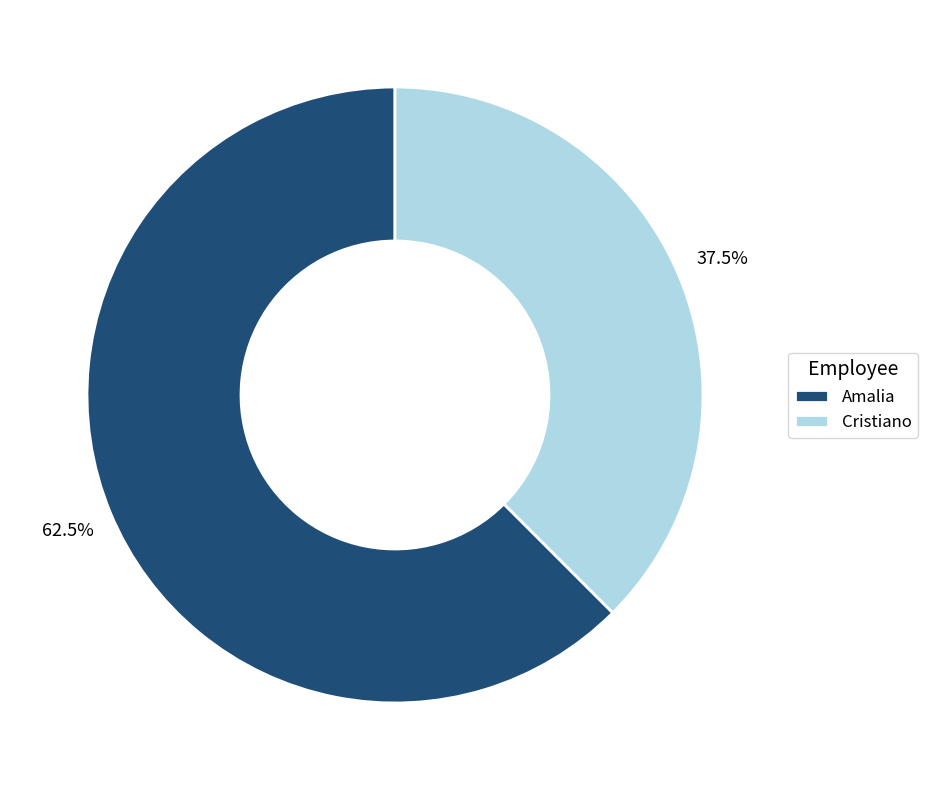

What is the smallest slice in the pie chart?

Cristiano